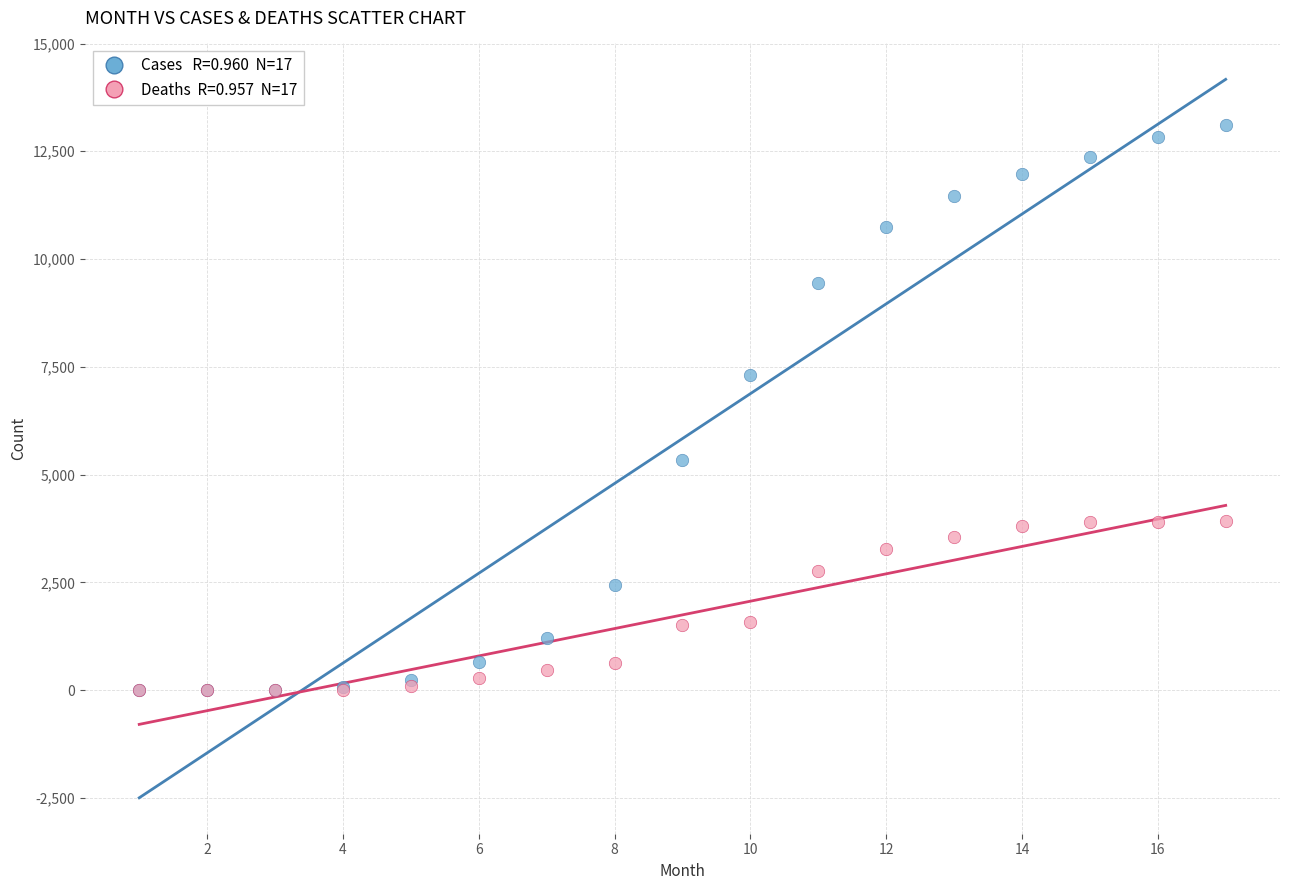

Across all series, what Y value is closest to 6559?

7312